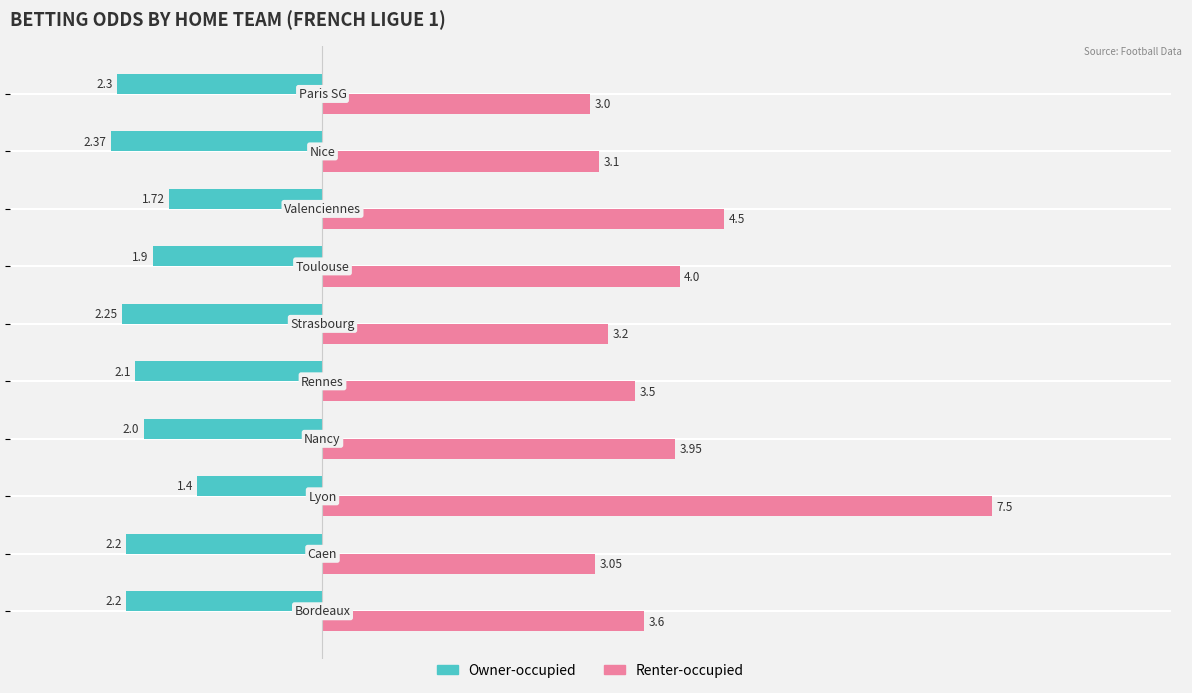

Rank the series by their average value, from lowest to highest.

Owner-occupied, Renter-occupied